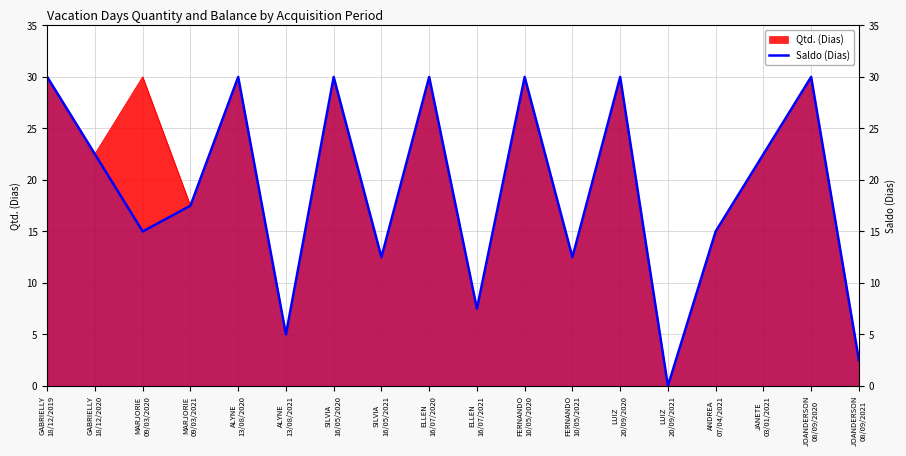

Reading left to right, what are all the values shown in this chart?

GABRIELLY
18/12/2019=30.0	GABRIELLY
18/12/2020=22.5	MARJORIE
09/03/2020=15.0	MARJORIE
09/03/2021=17.5	ALYNE
13/08/2020=30.0	ALYNE
13/08/2021=5.0	SILVIA
16/05/2020=30.0	SILVIA
16/05/2021=12.5	ELLEN
16/07/2020=30.0	ELLEN
16/07/2021=7.5	FERNANDO
10/05/2020=30.0	FERNANDO
10/05/2021=12.5	LUIZ
20/09/2020=30.0	LUIZ
20/09/2021=0.0	ANDREA
07/04/2021=15.0	JANETE
03/01/2021=22.5	JOANDERSON
08/09/2020=30.0	JOANDERSON
08/09/2021=2.5